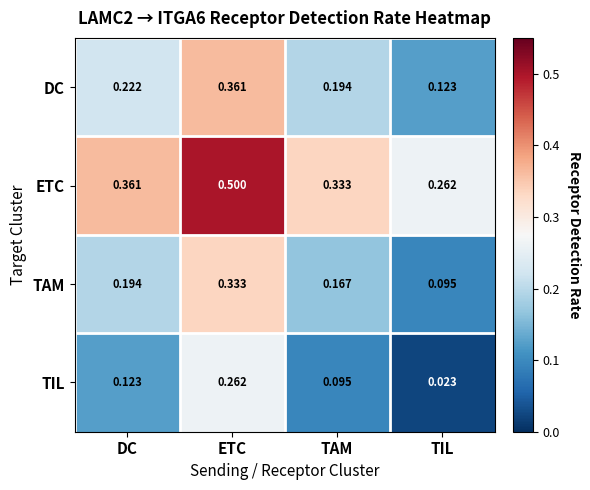

List the labels in order of ETC value, smallest first.

TIL, TAM, DC, ETC